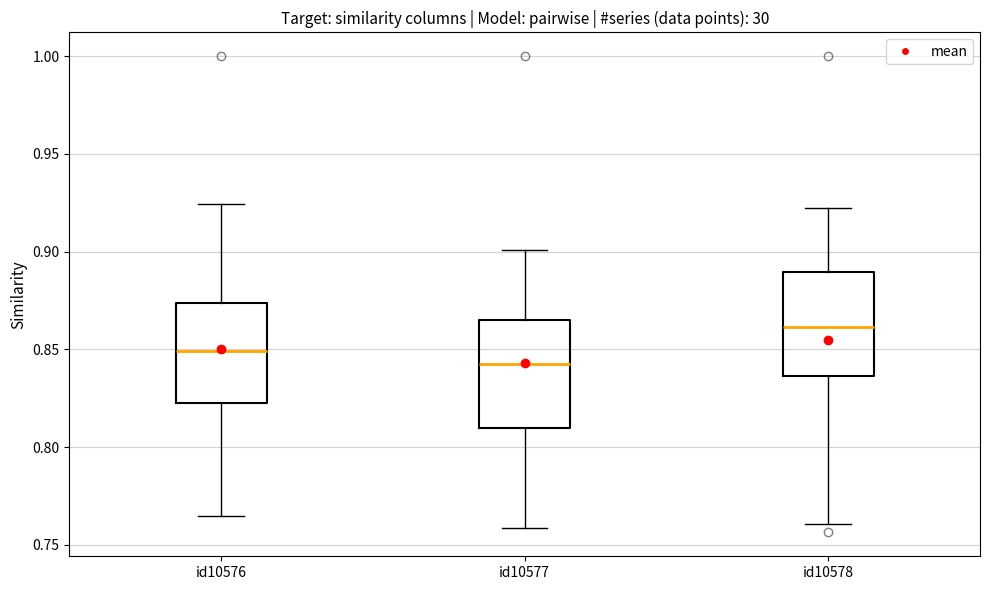

Where does the lower whisker of the box for id10577 end on the y-axis? The values are not printed on the chart, so give them approximately, as read against the axis.

0.760